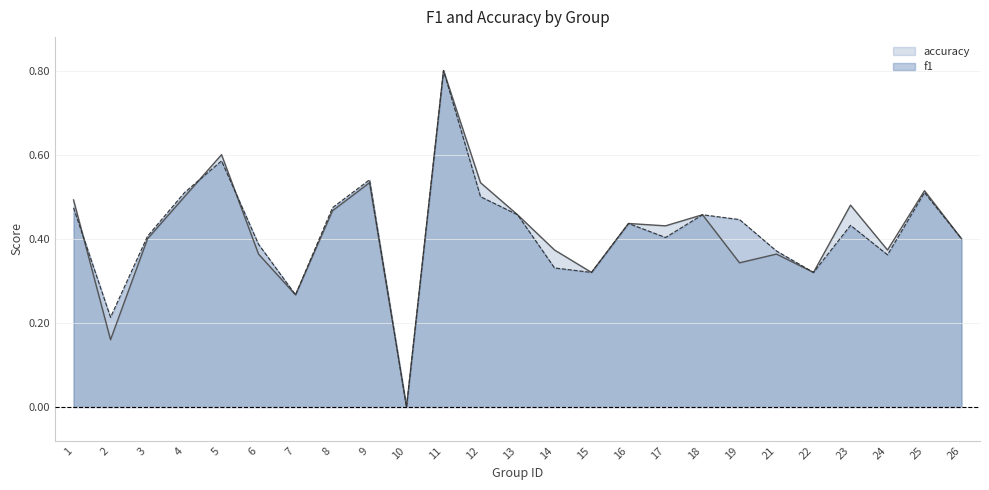

What is the difference between the maximum and minimum values in the f1 series?

1.0